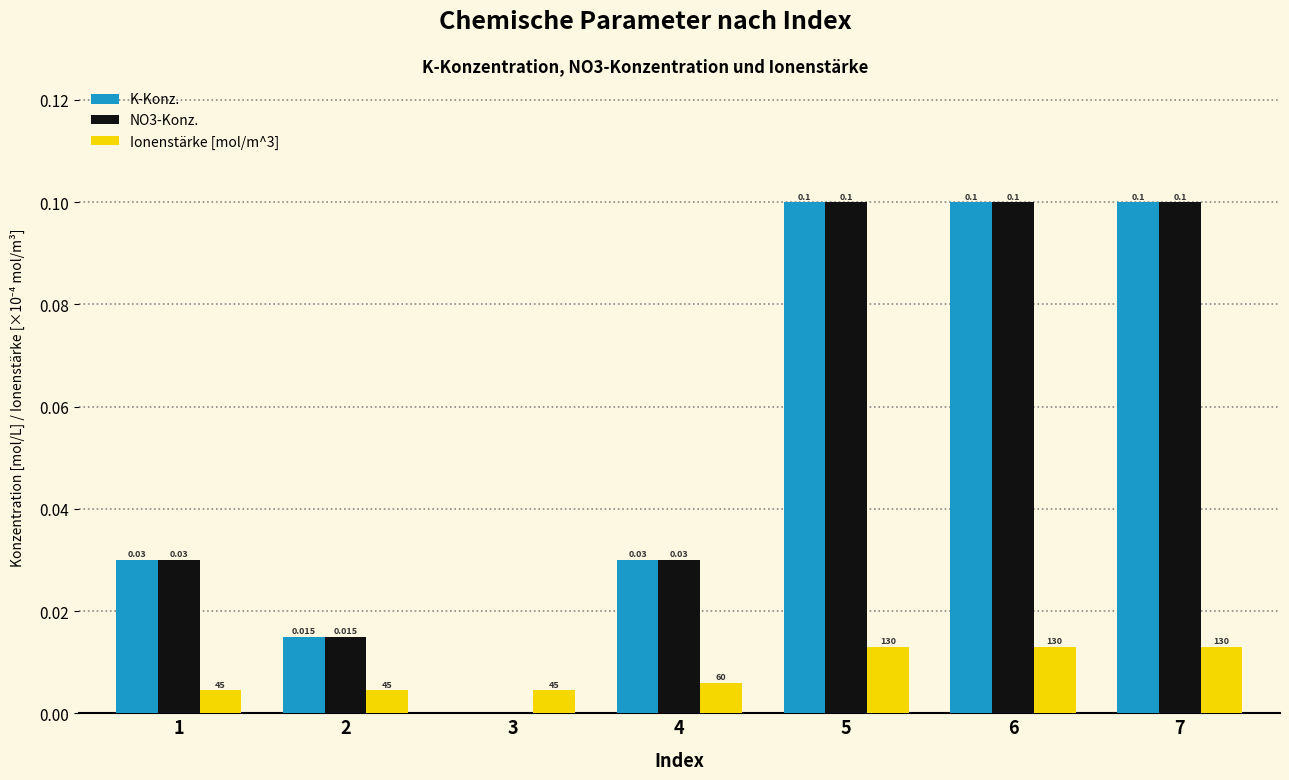

Is the value of NO3-Konz. at 3 greater than the value of Ionenstärke [mol/m^3] at 1?

No